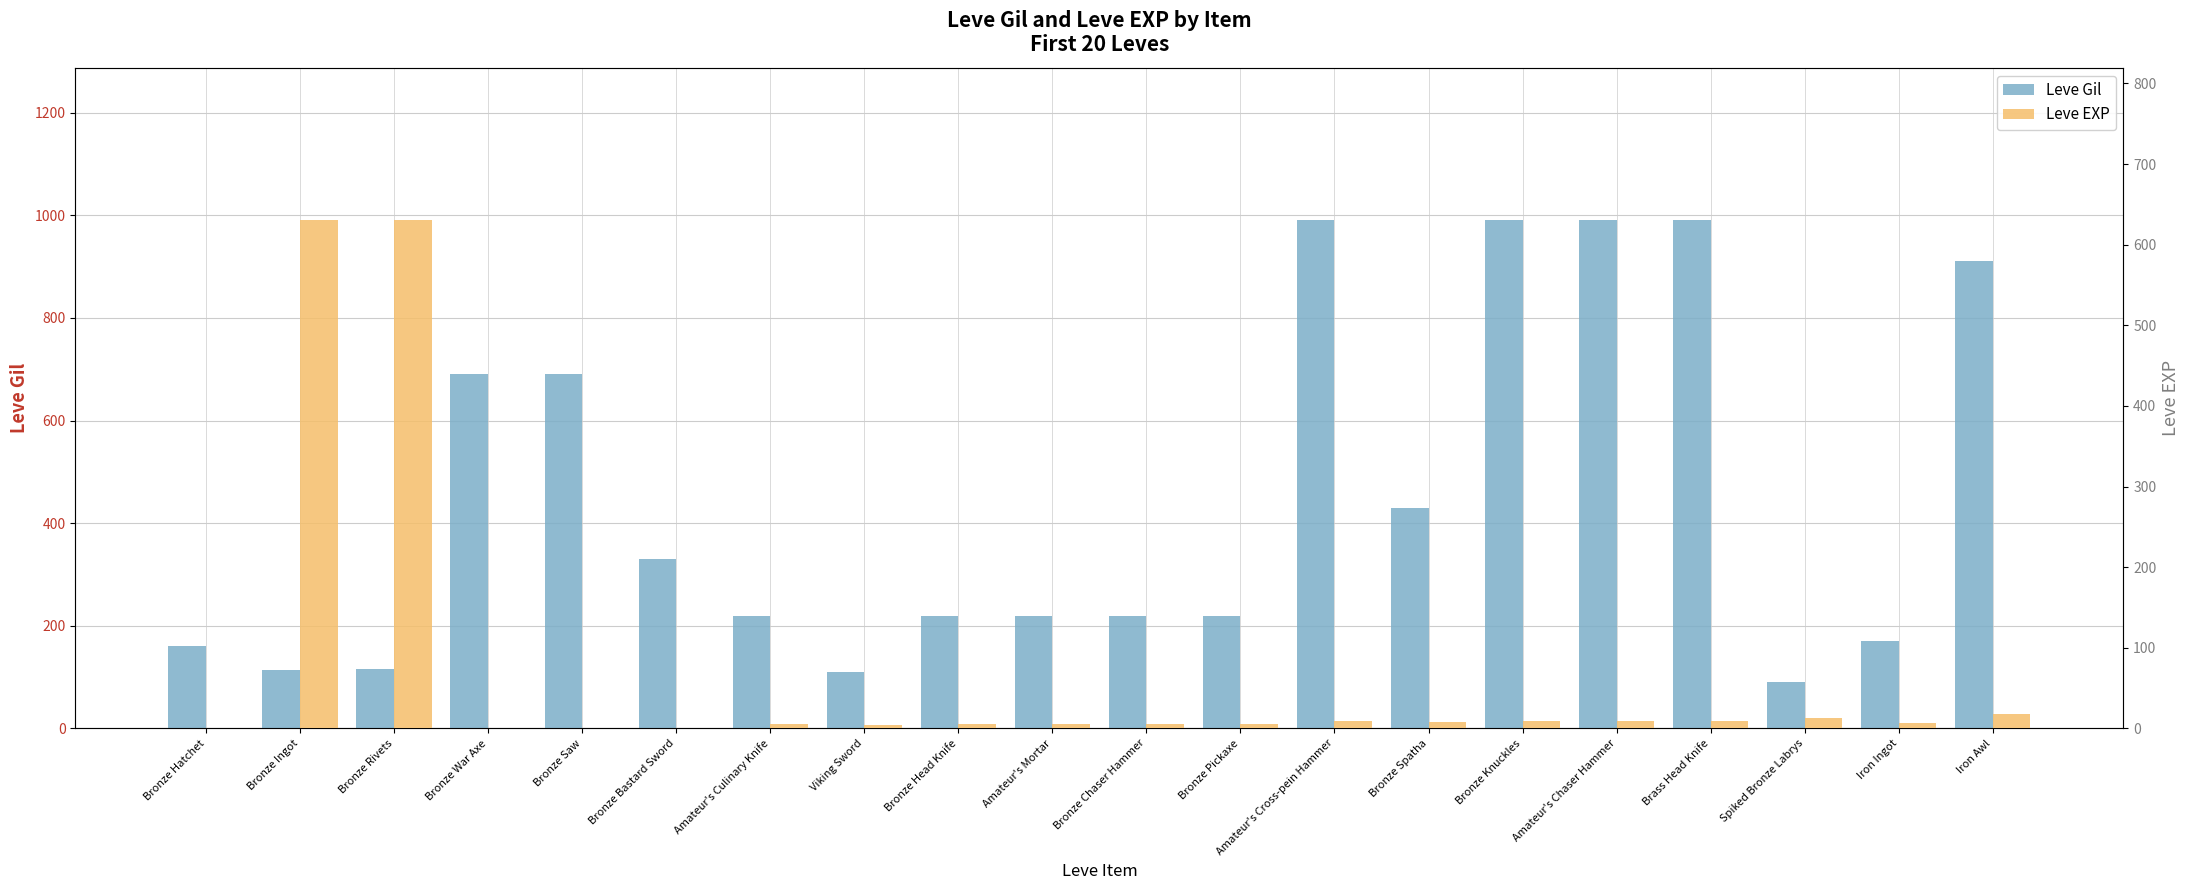

What is the average value of the Leve EXP series?

69